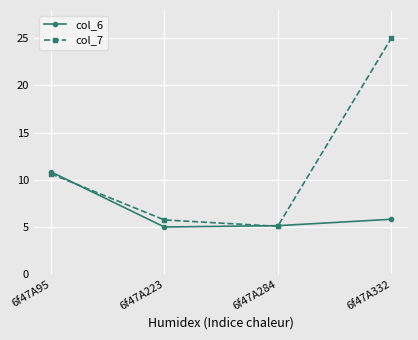

At which label does col_7 first exceed 10?

6f47A95